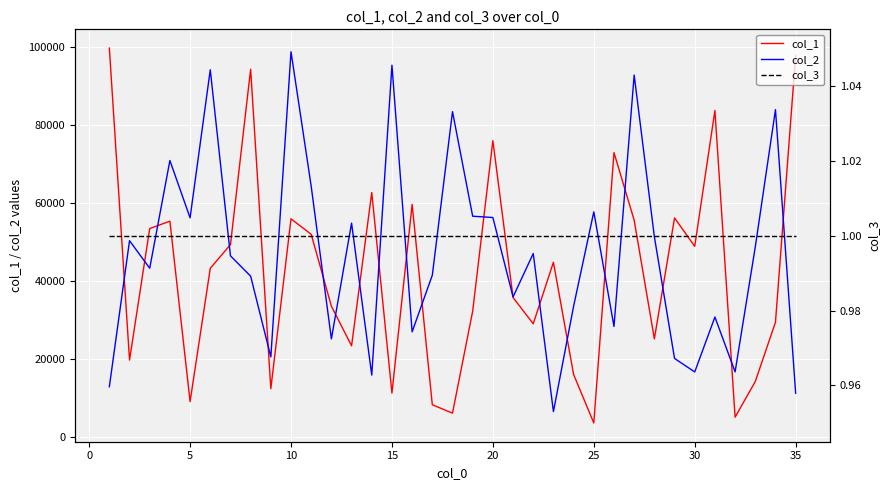

True or false: col_1 and col_2 cross at least once.

True